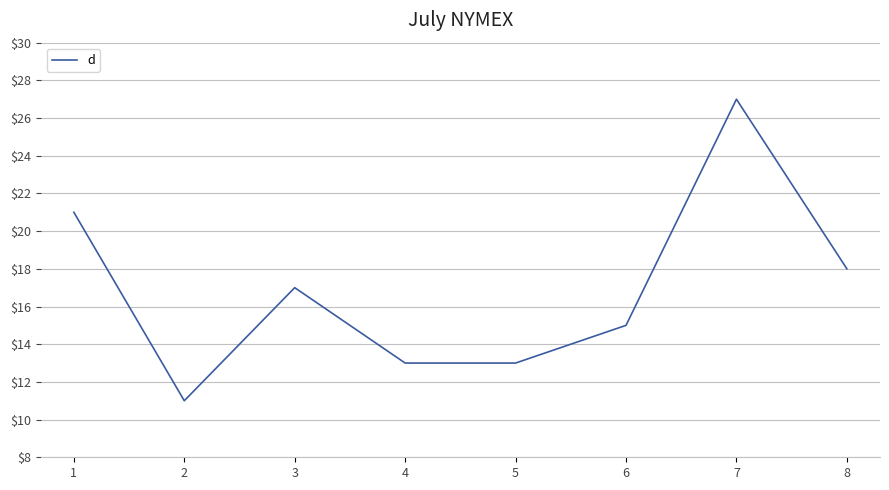

Which label corresponds to the largest value in the chart?

7